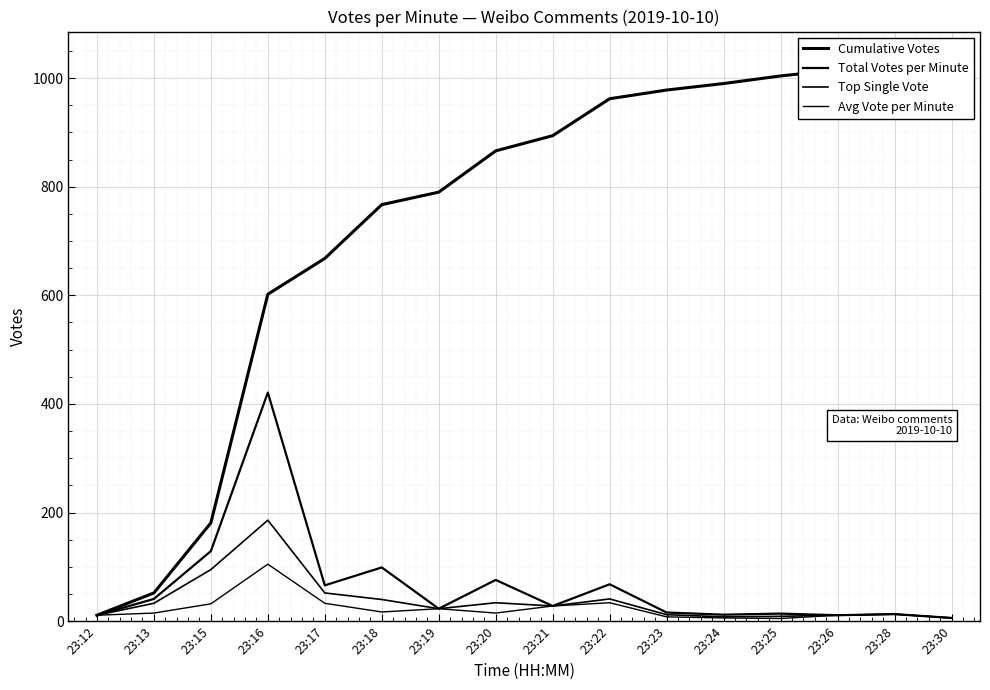

Reading left to right, what are all the values shown in this chart?

Cumulative Votes: 11	52	181	602	668	767	790	866	894	962	978	990	1004	1015	1028	1034
Total Votes per Minute: 11	41	129	421	66	99	23	76	28	68	16	12	14	11	13	6
Top Single Vote: 11	33	95	186	52	40	23	34	28	41	12	8	9	11	13	6
Avg Vote per Minute: 11	15	32	105	33	17	23	15	28	34	8	6	5	11	13	6